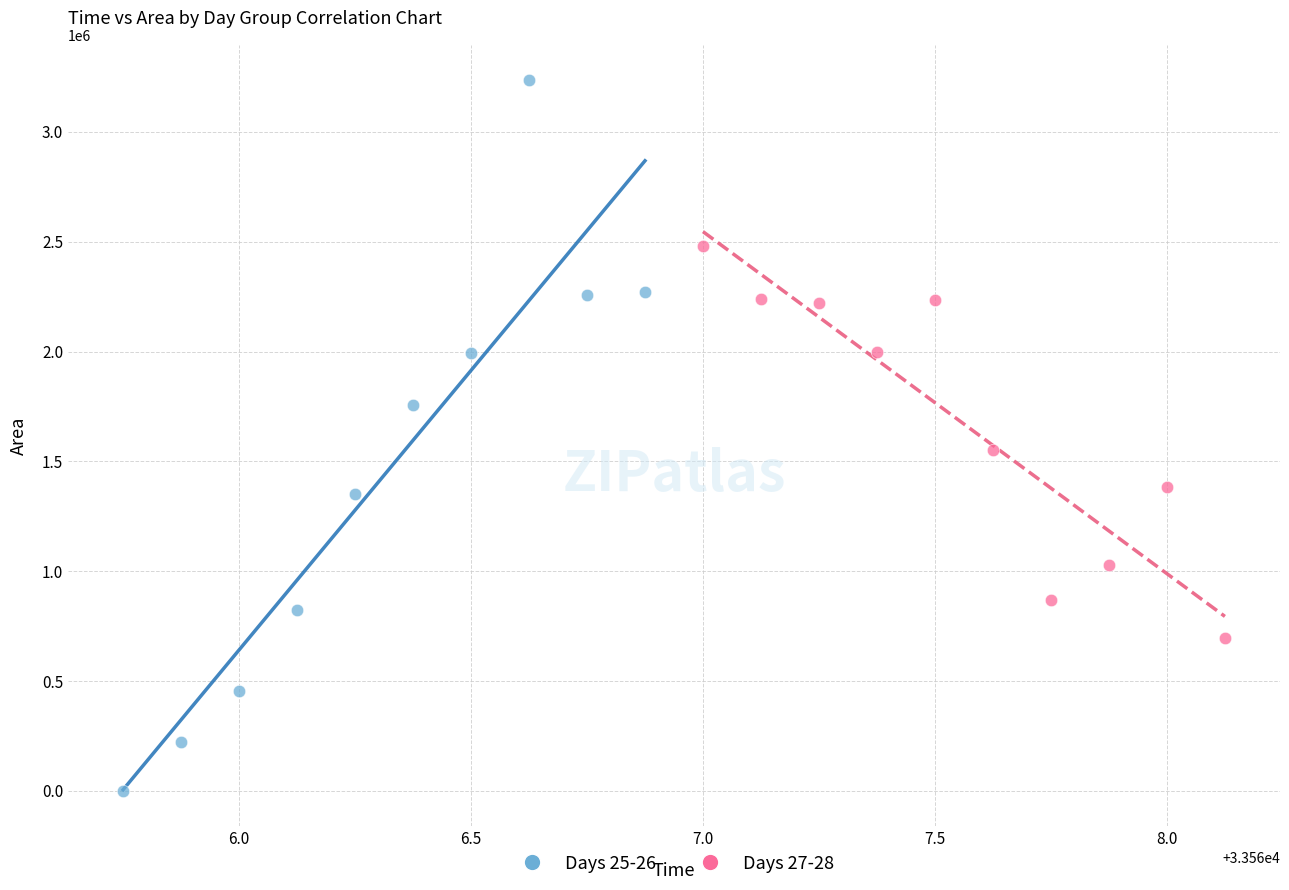

Which series has the widest spread of Y values?

Days 25-26